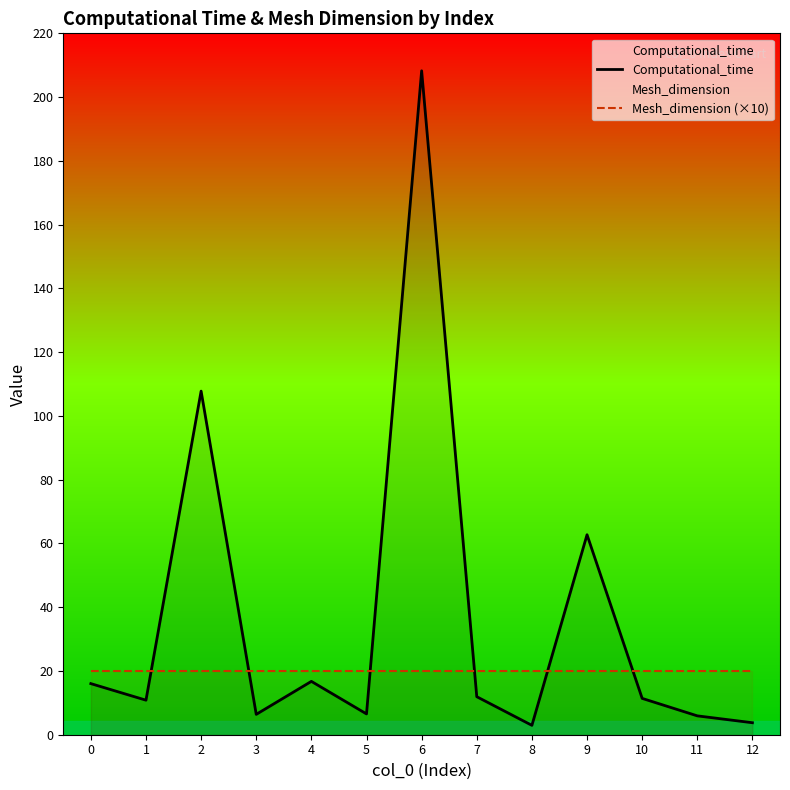

The Mesh_dimension (×10) series shows 11.4 at 0. True or false?

False